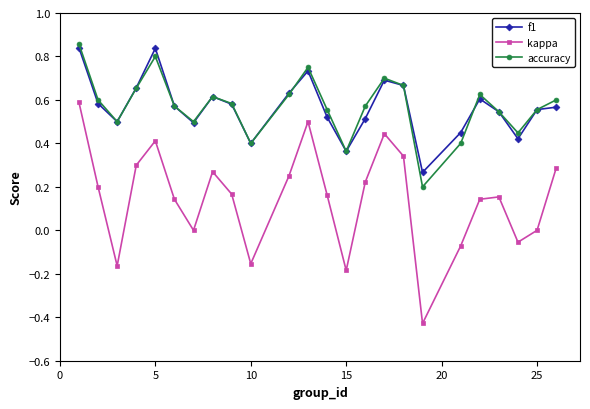

In accuracy, how many points are lower than both neighbors (excluding endpoints)?

6